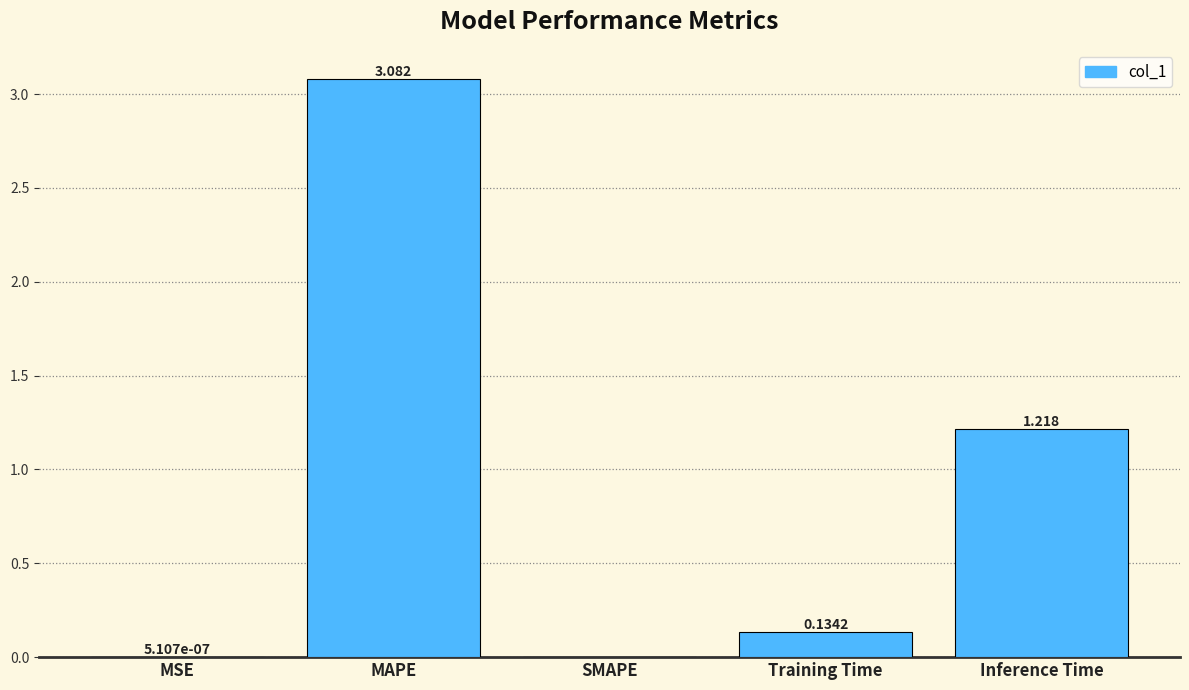

Which has a higher value, Inference Time or MSE?

Inference Time